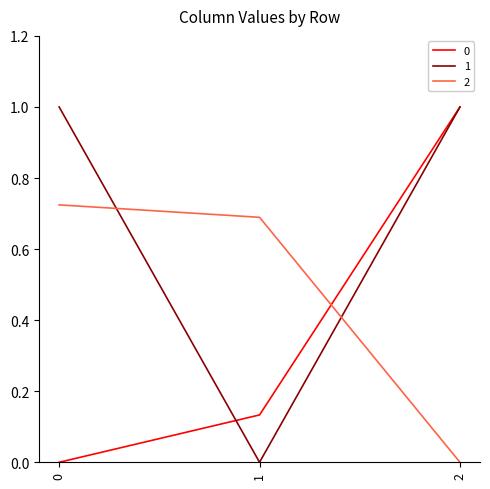

Which series has the largest total across all categories?

1